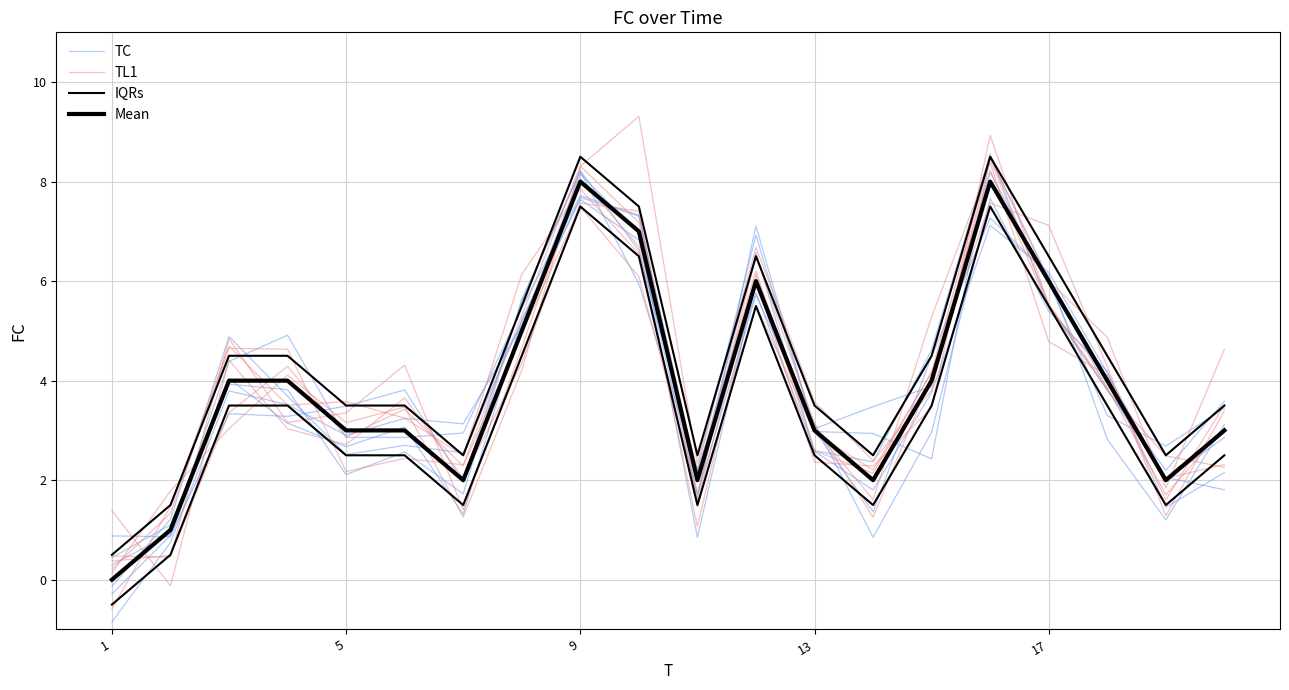

What is the value of the TC point at the 9th from the left?

7.7